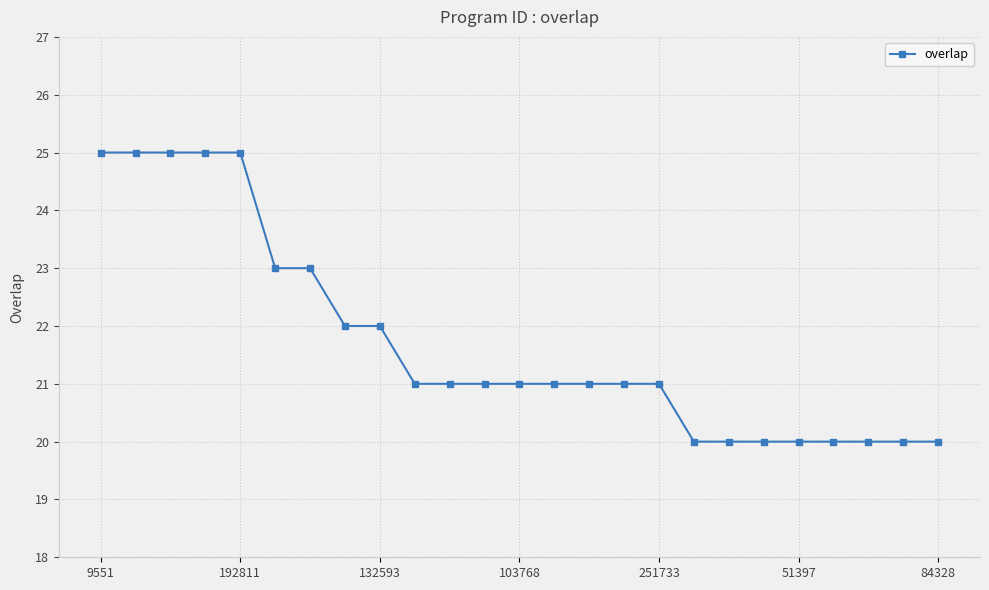

What is the maximum value shown in the chart?

25